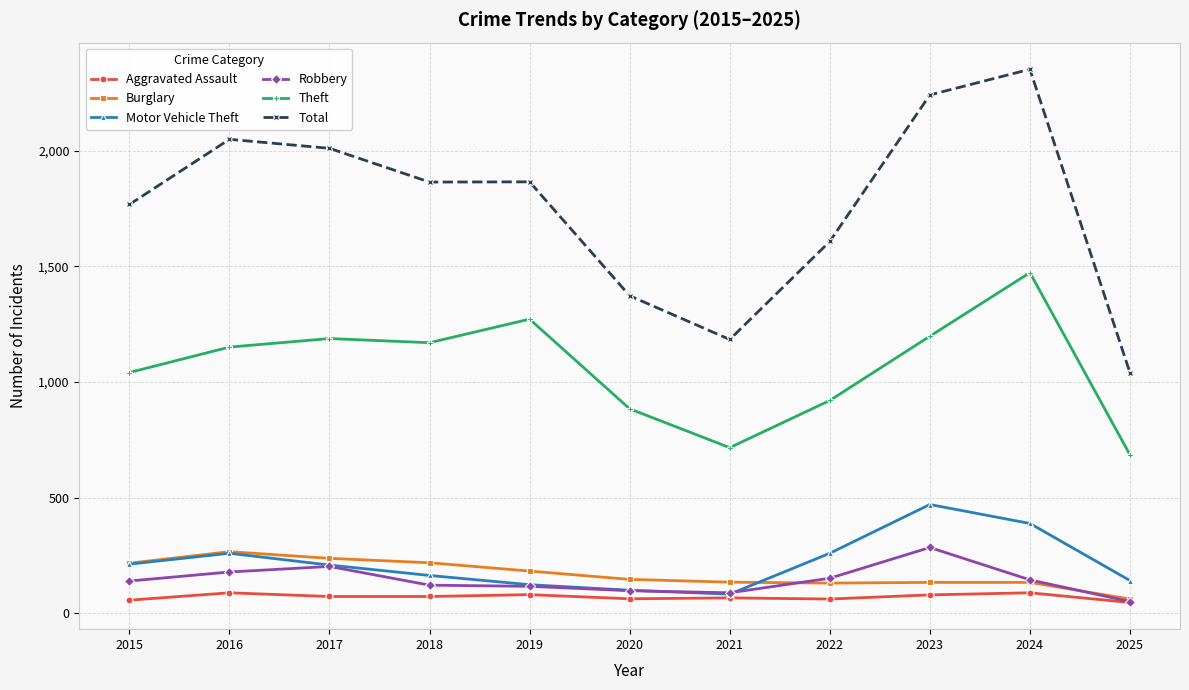

What is the difference between the Motor Vehicle Theft values at 2025 and 2022?

118